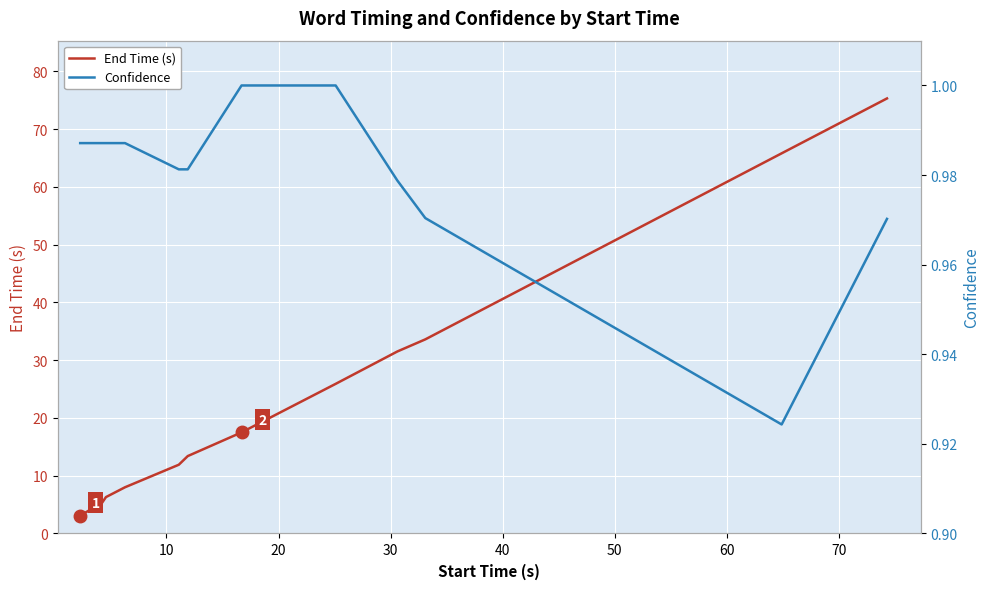

What is the lowest value of the End Time (s) series?

3.1